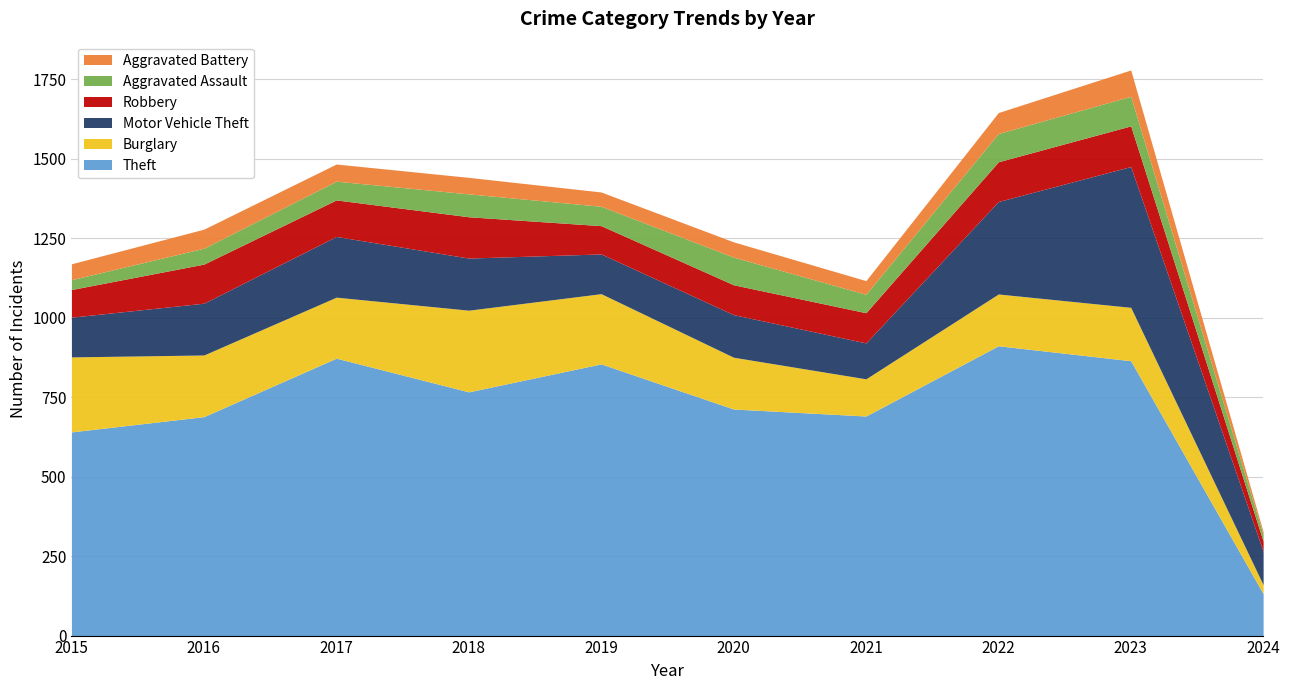

What is the difference between the Motor Vehicle Theft values at 2015 and 2016?

38